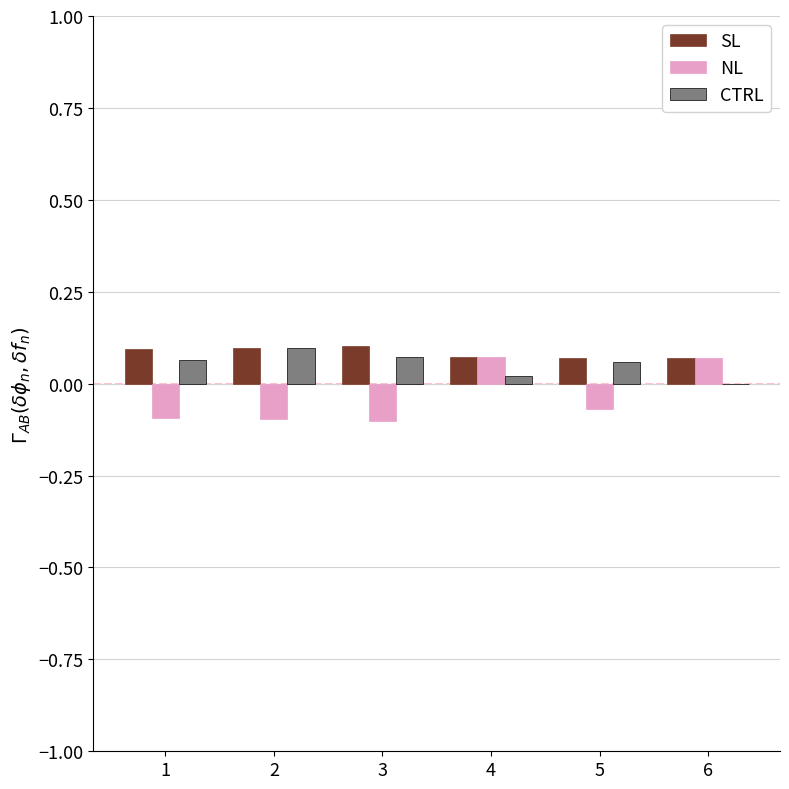

Is the value of NL at 2 greater than the value of SL at 6?

No